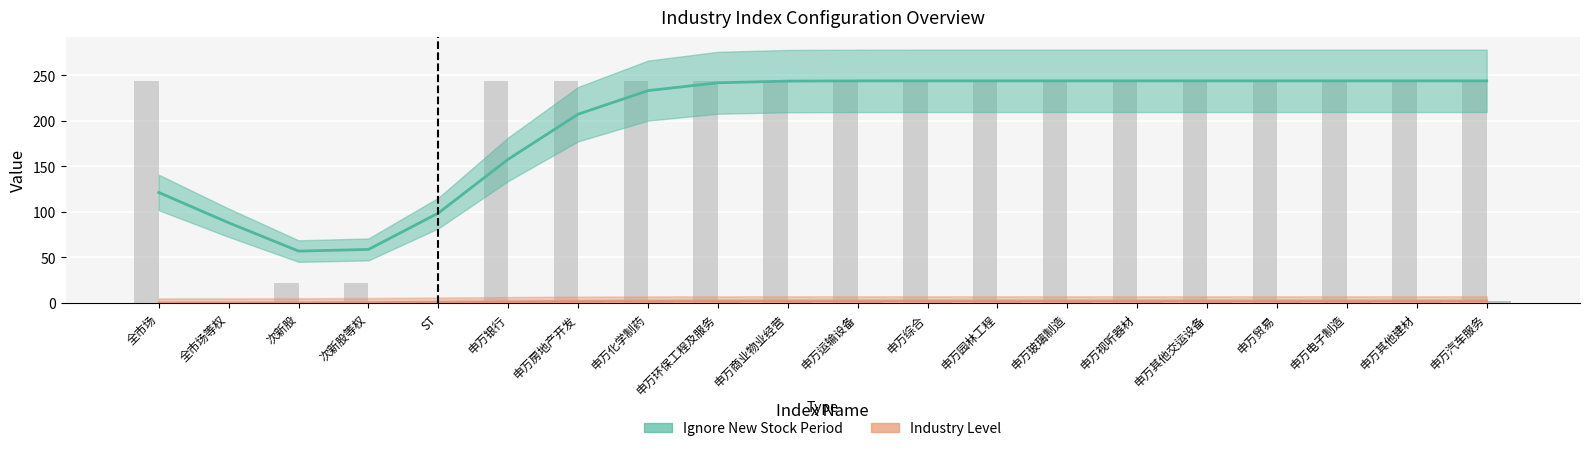

Is it true that ignore_new_stock_period equals 132 at 申万化学制药?

False